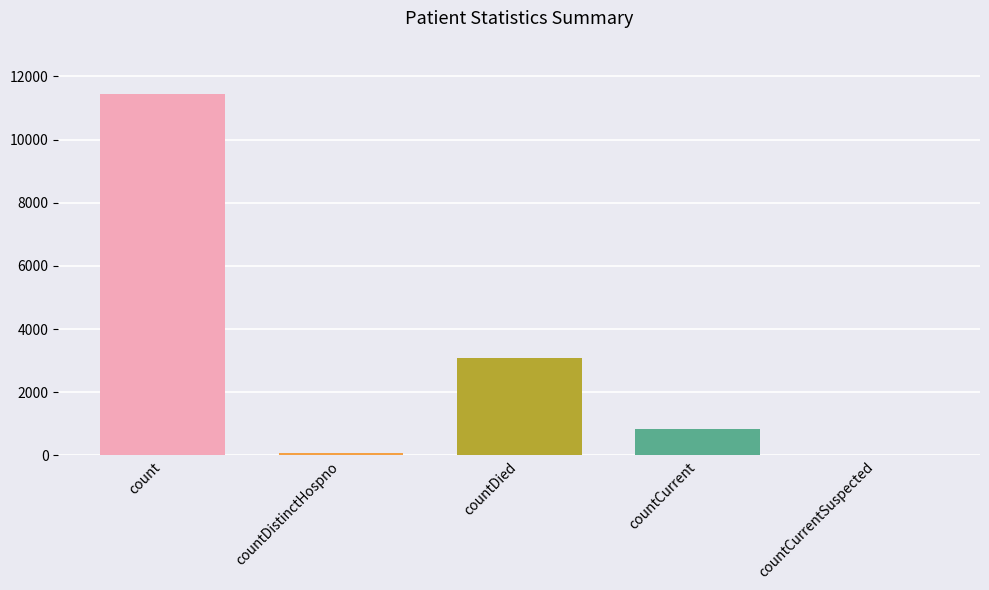

What is the maximum value shown in the chart?

11438